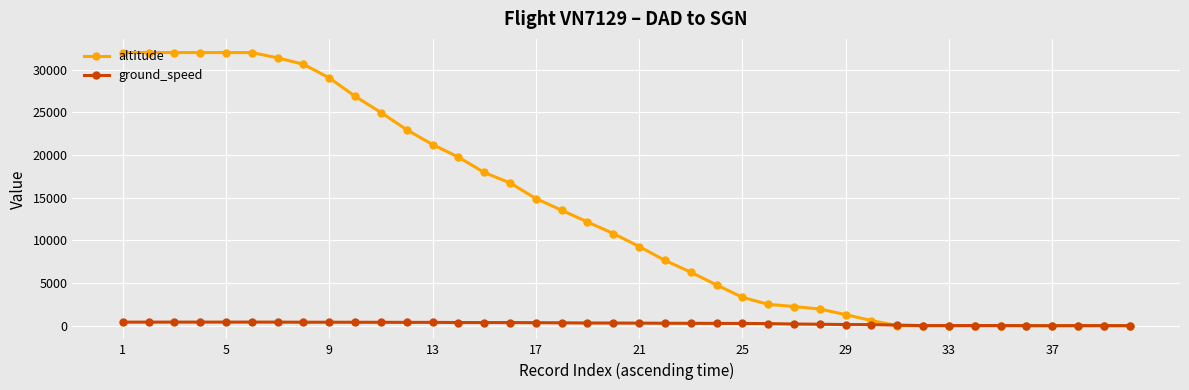

Rank the series by their average value, from lowest to highest.

ground_speed, altitude